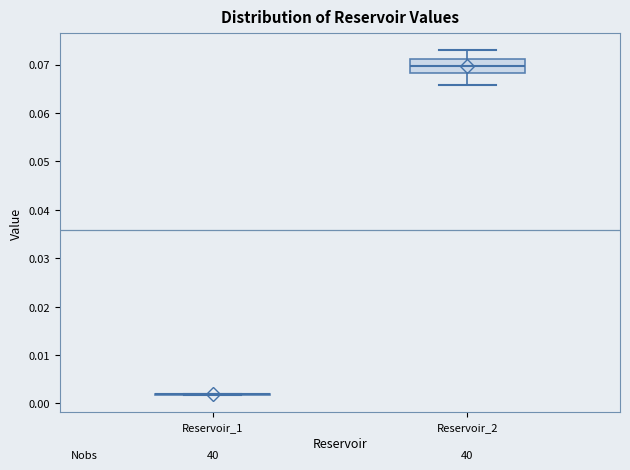

Reading left to right, transcribe this box plot: for each box, give where its median line is, the range the box spans, and where its two whiskers end, as read against the y-axis. The values are not printed on the chart, so give them approximately, as read against the axis.

Reservoir_1: box collapsed to a line at 0.002, whiskers 0.002 to 0.002
Reservoir_2: median 0.070, box 0.068 to 0.071, whiskers 0.066 to 0.073